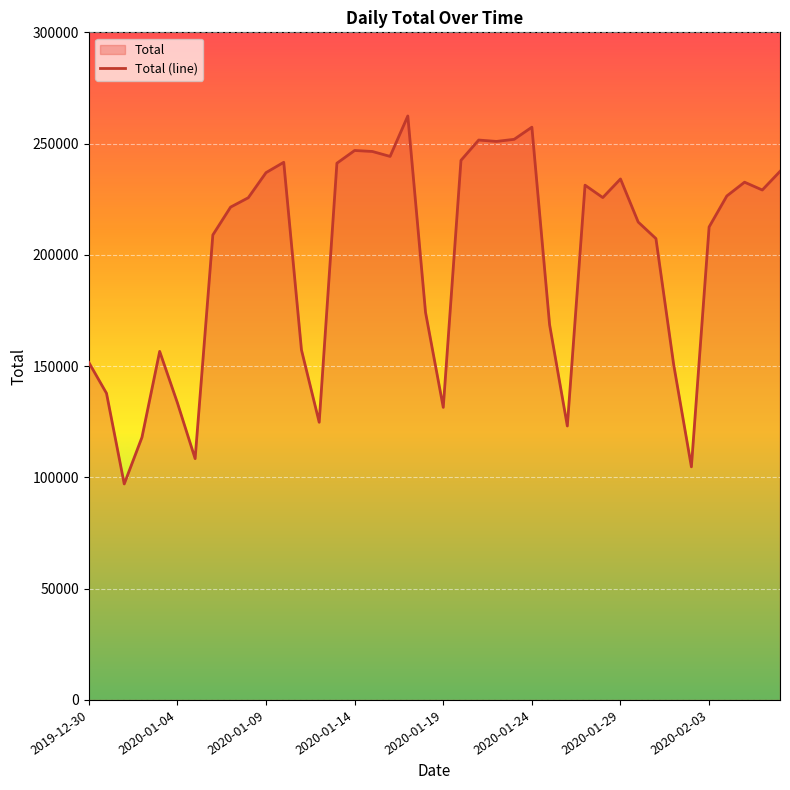

Read the value at 2020-01-24, to the nearest 100.

257400